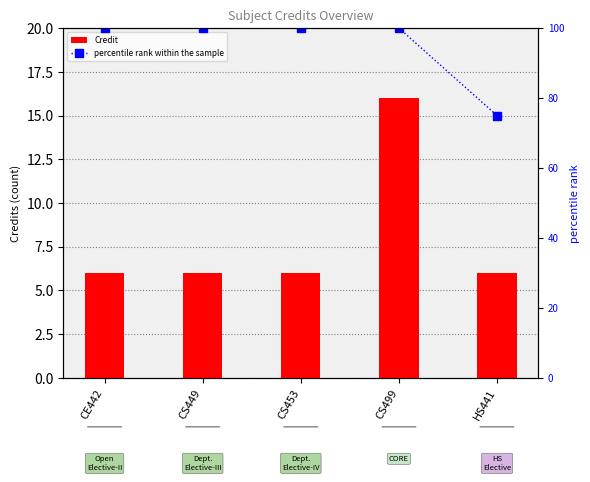

What is the difference between the maximum and second lowest values in the Credit series?

10